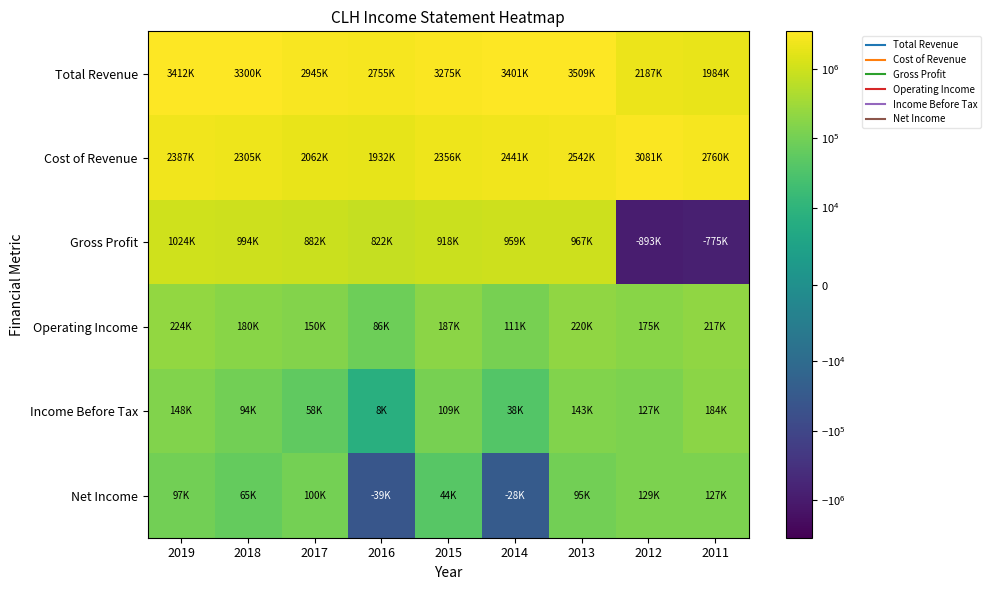

At which category is the sum across all series the highest?

2013